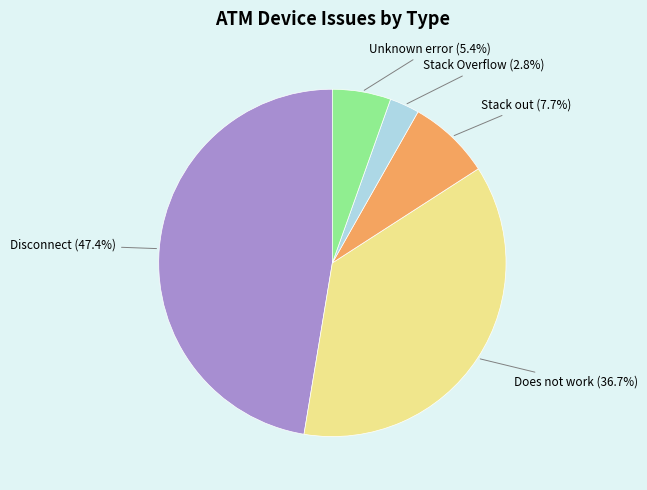

What portion of the pie excludes Unknown error?

94.6%